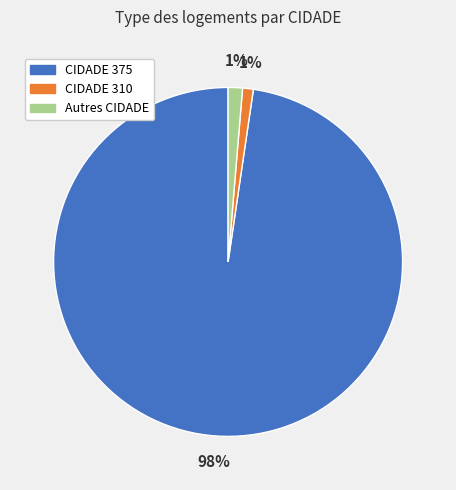

Is there a majority slice in this chart?

Yes